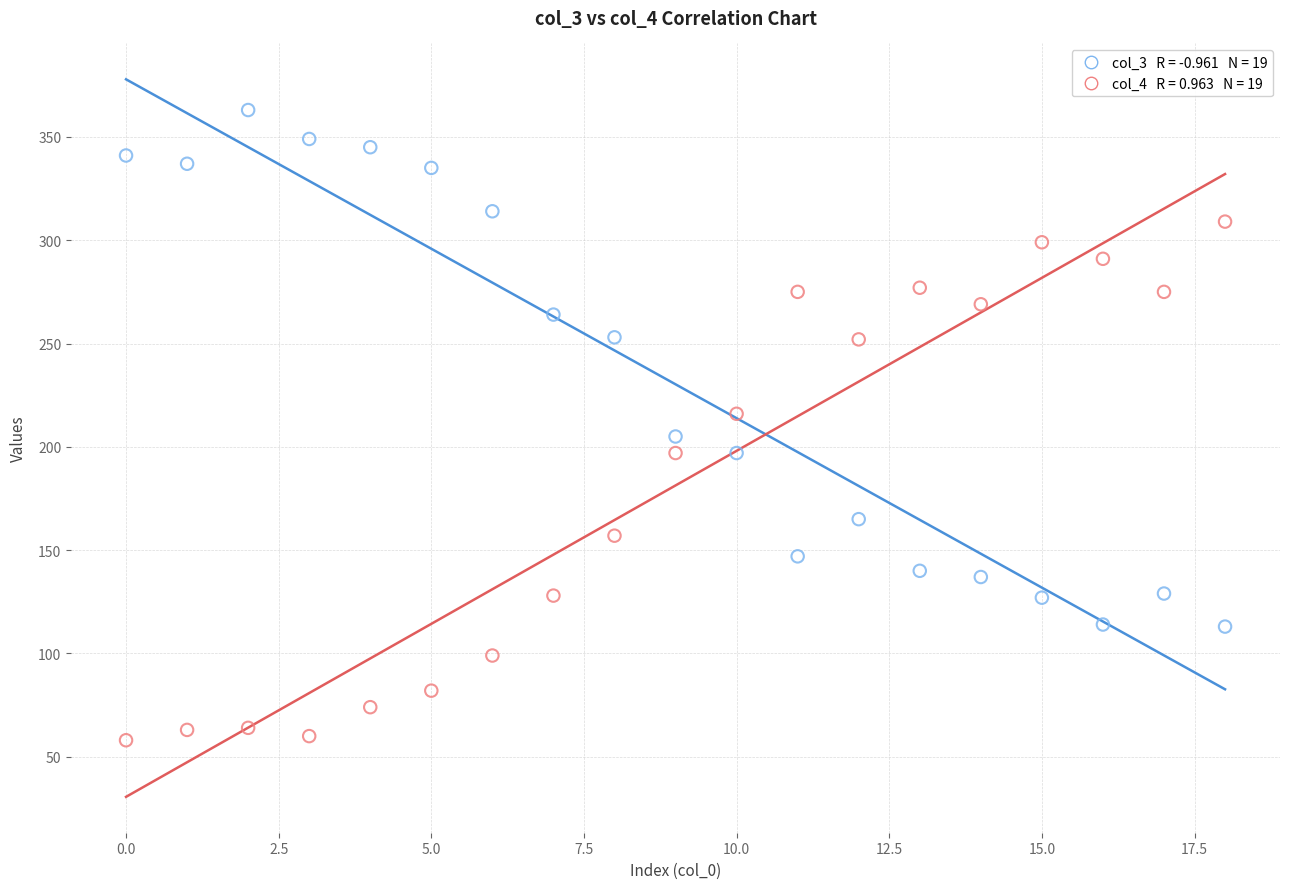

Across all data points, what is the range of Y values (max minus min)?

305